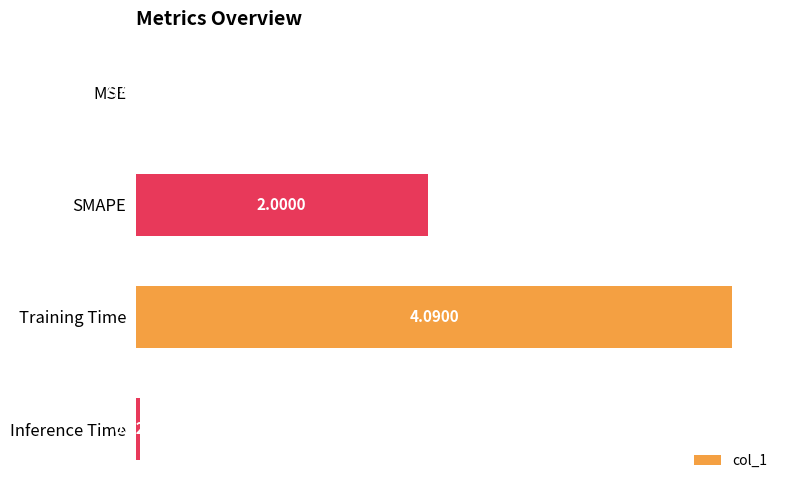

Which category has the highest value across all series?

Training Time